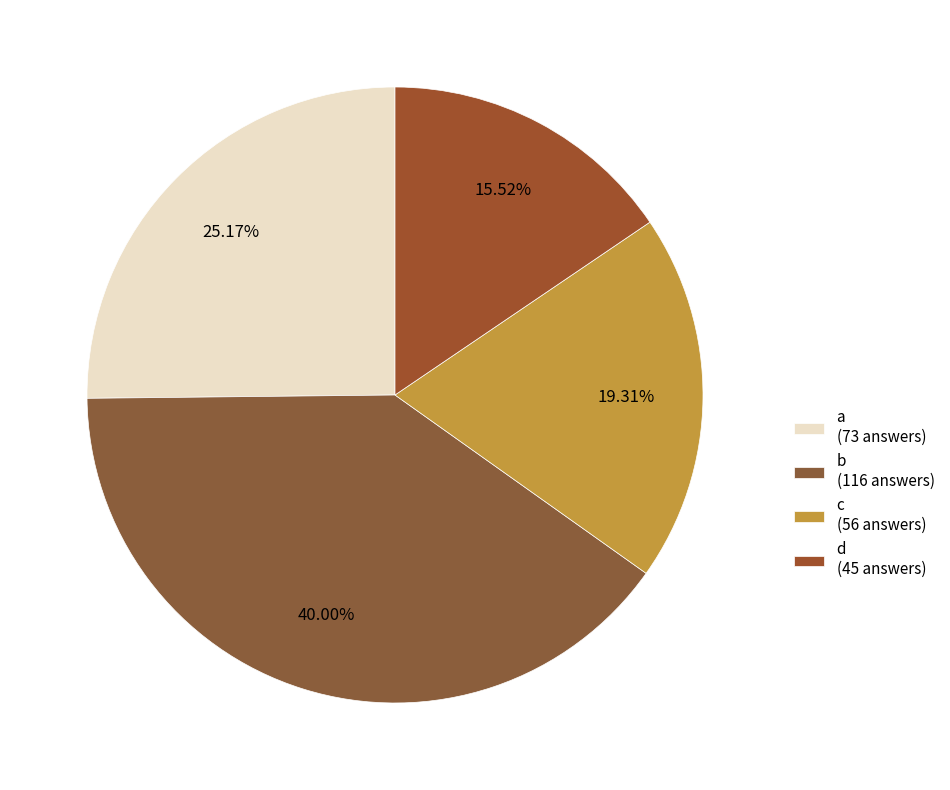

Count the number of slices in the pie.

4